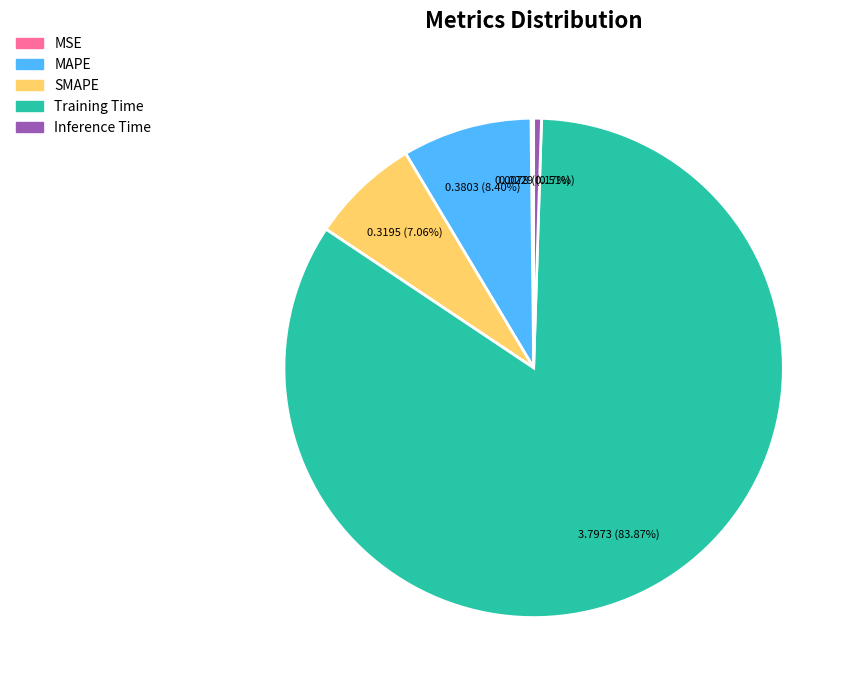

Is it true that Training Time is 84% of the pie?

True